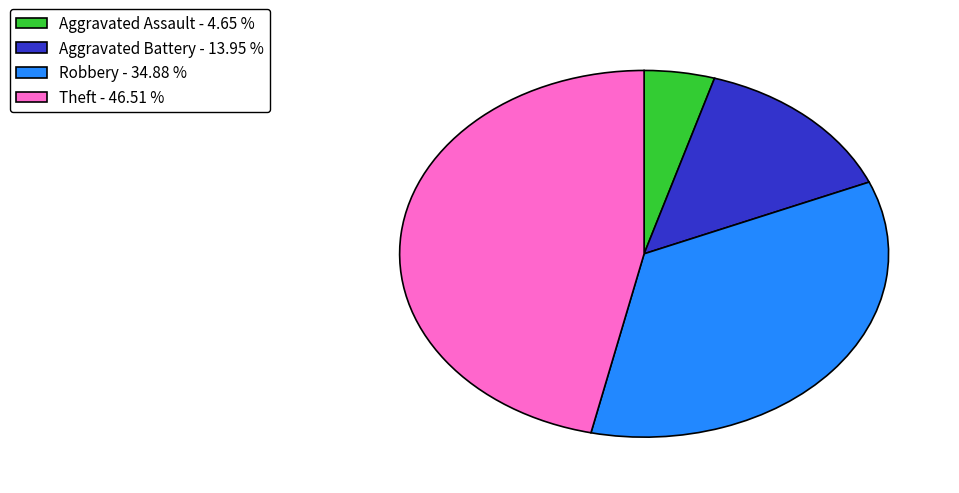

Combined, do Aggravated Assault - 4.65 % and Theft - 46.51 % account for over 50%?

Yes